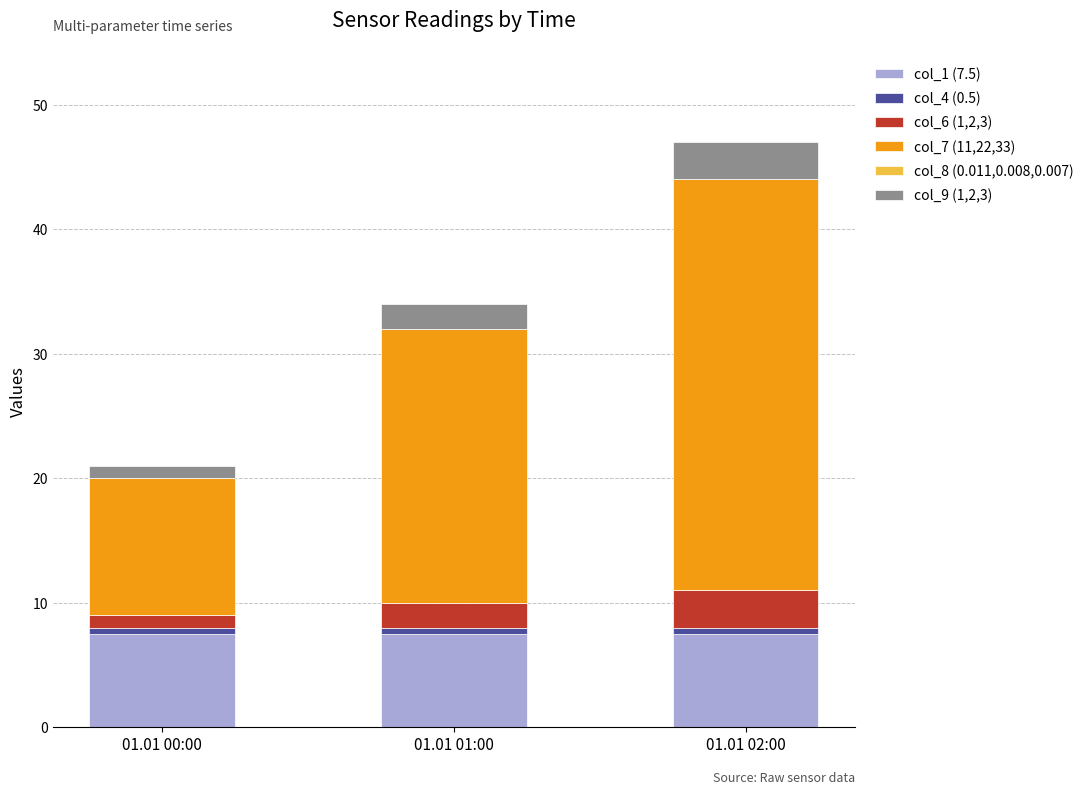

At which category is the sum across all series the highest?

01.01 02:00